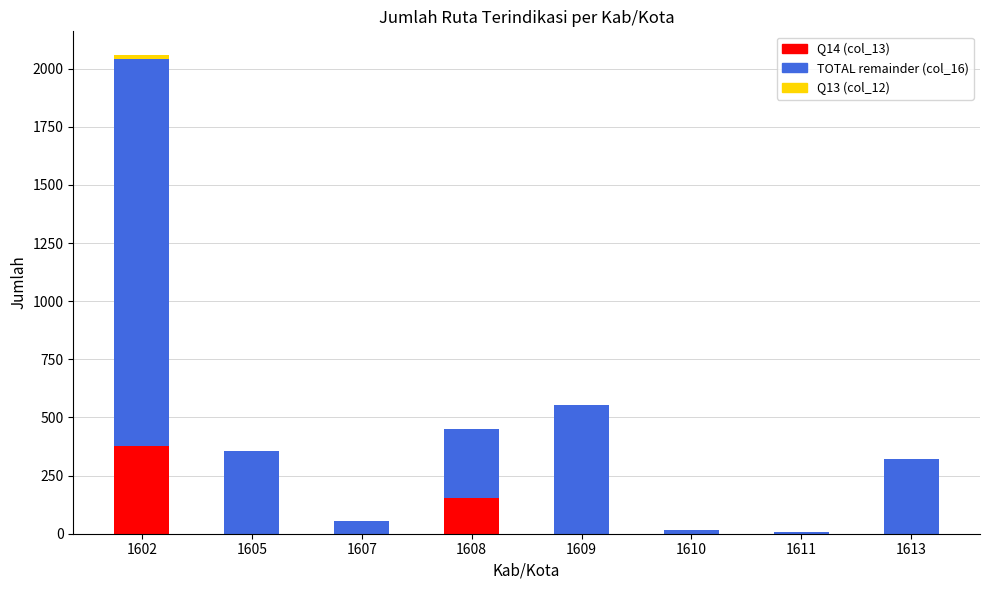

At which category is the sum across all series the highest?

1602